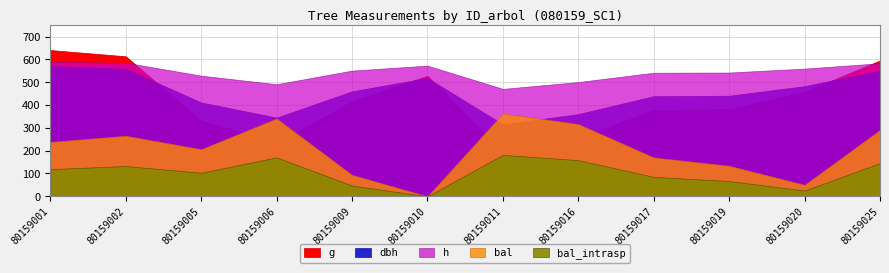

Count the number of categories in the chart.

12